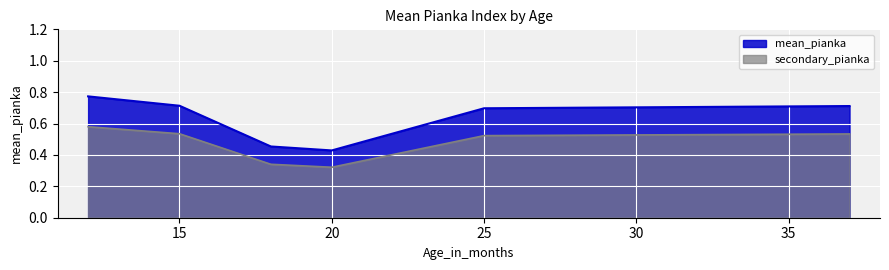

Reading left to right, transcribe all the data shown in this chart.

12=0.8	15=0.7	18=0.5	20=0.4	25=0.7	37=0.7